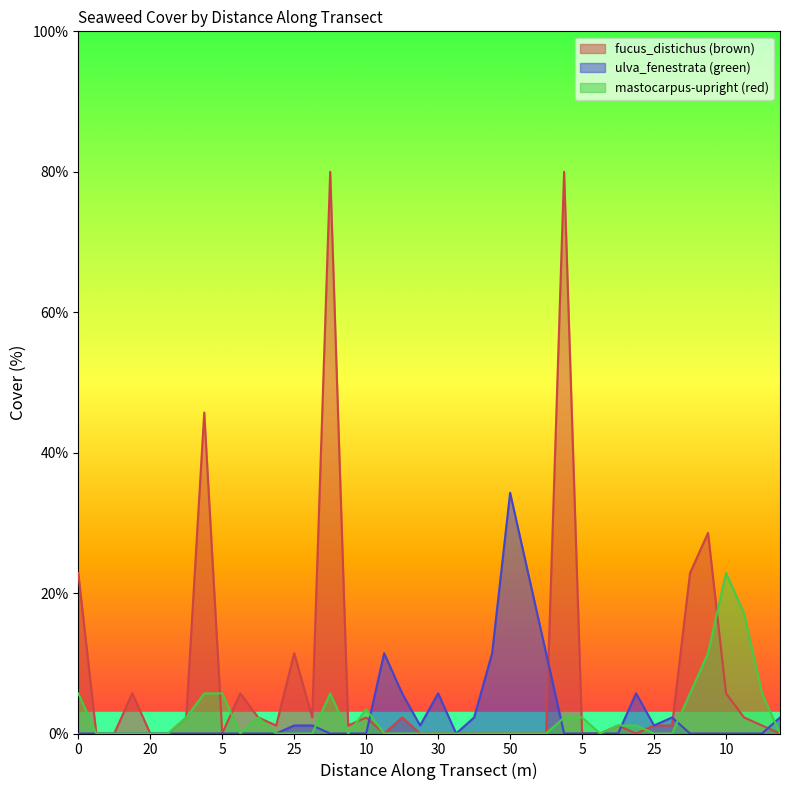

Which series has the widest spread of values?

fucus_distichus (brown)